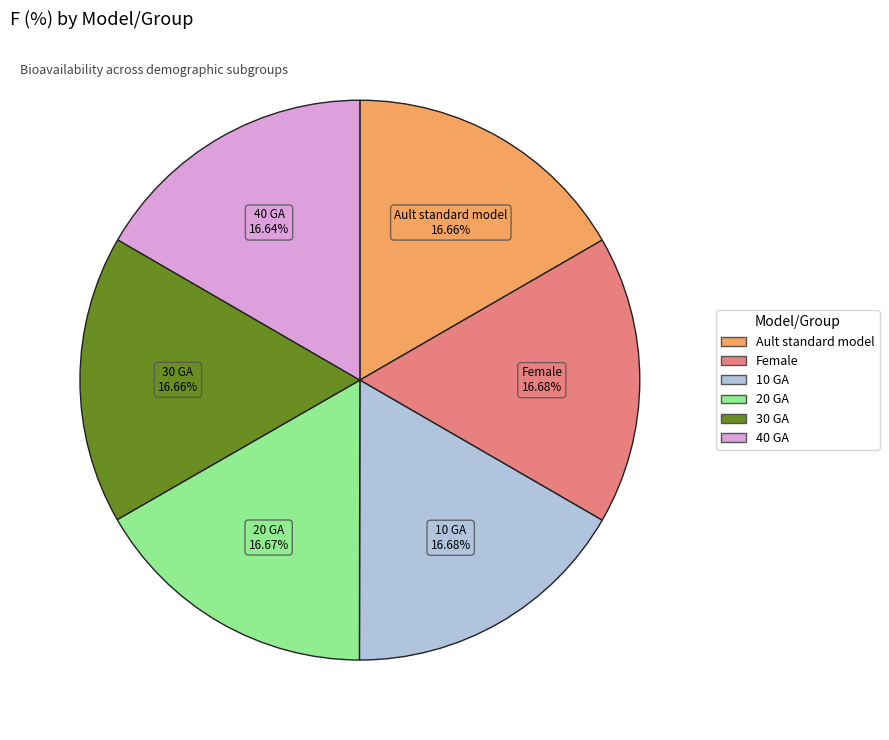

Approximately how many times larger is the value at 40 GA compared to 30 GA?

1.0